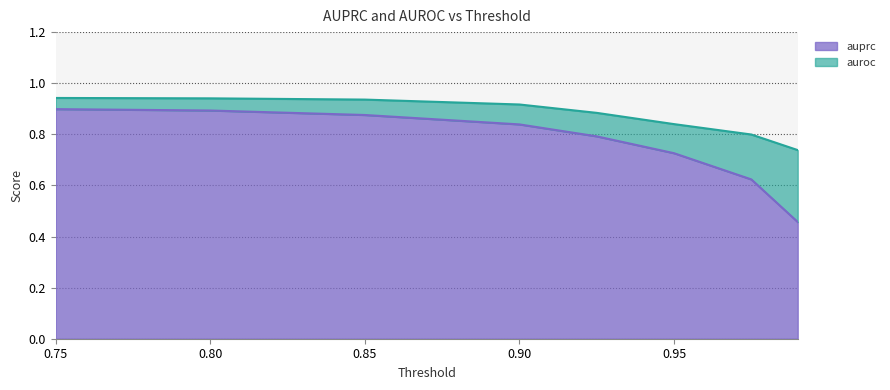

The value of auprc at 0.80 is 1.5. True or false?

False